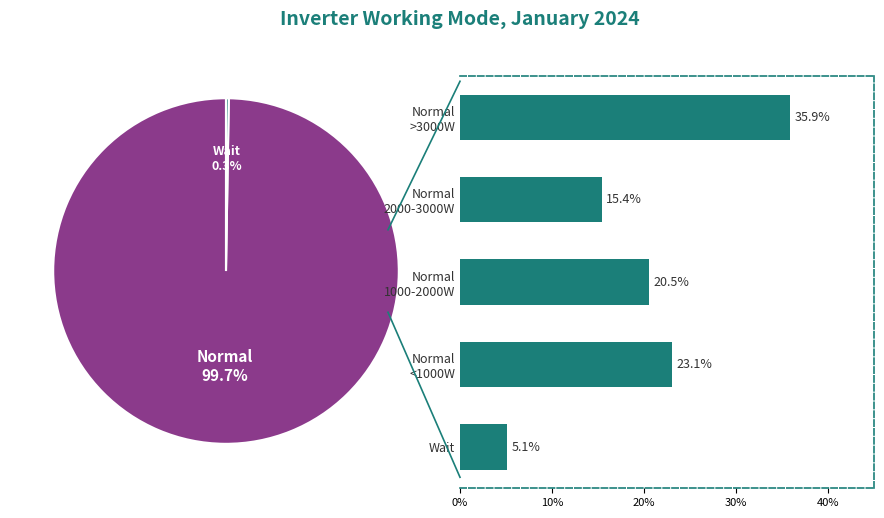

Between Normal <1000W and Normal 2000-3000W, which is larger?

Normal <1000W